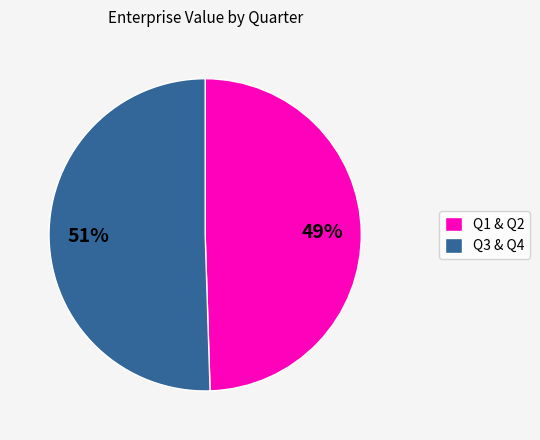

Is there any slice that represents more than half of the pie?

Yes